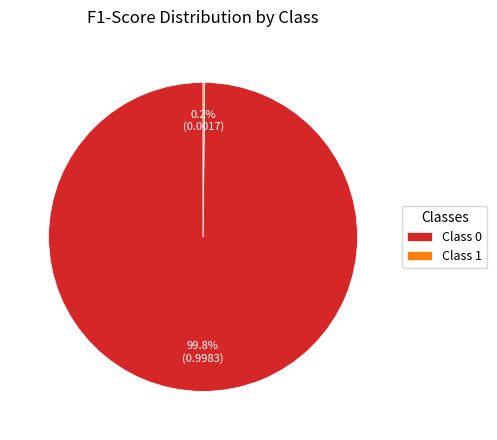

Is there any slice that represents more than half of the pie?

Yes